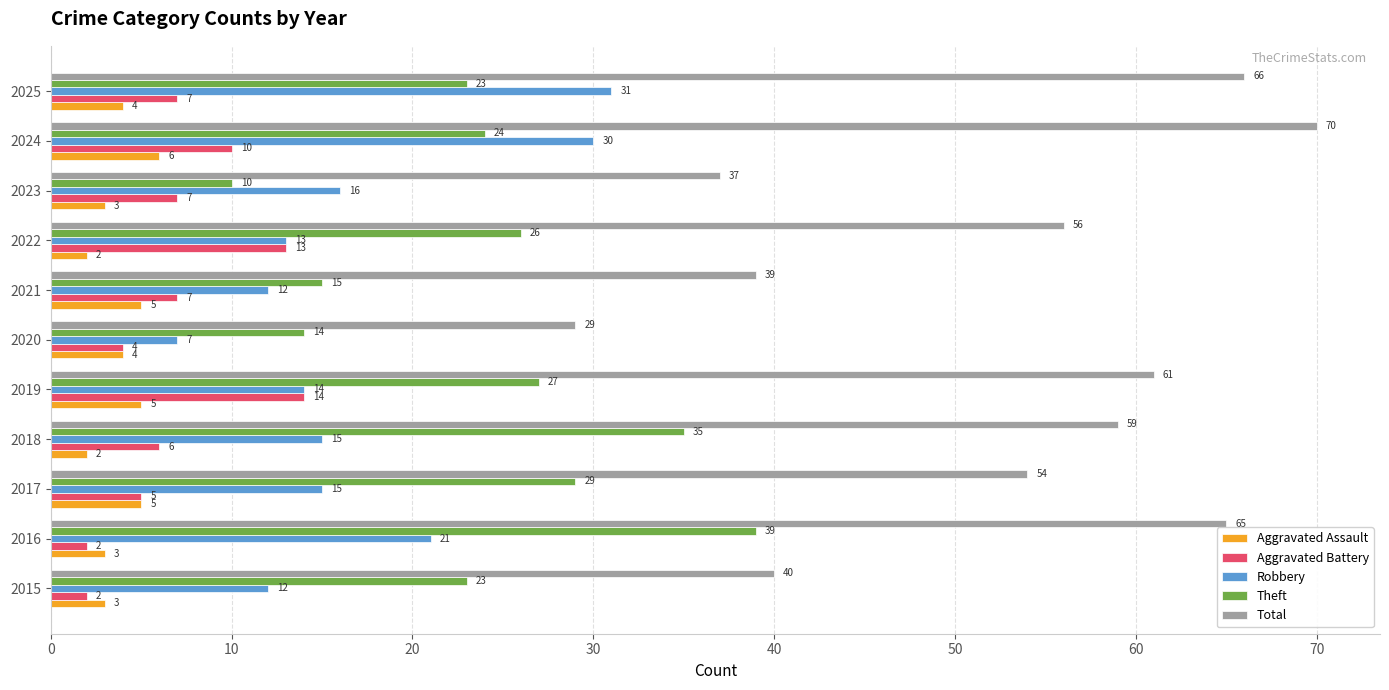

At which label does Total reach its peak?

2024